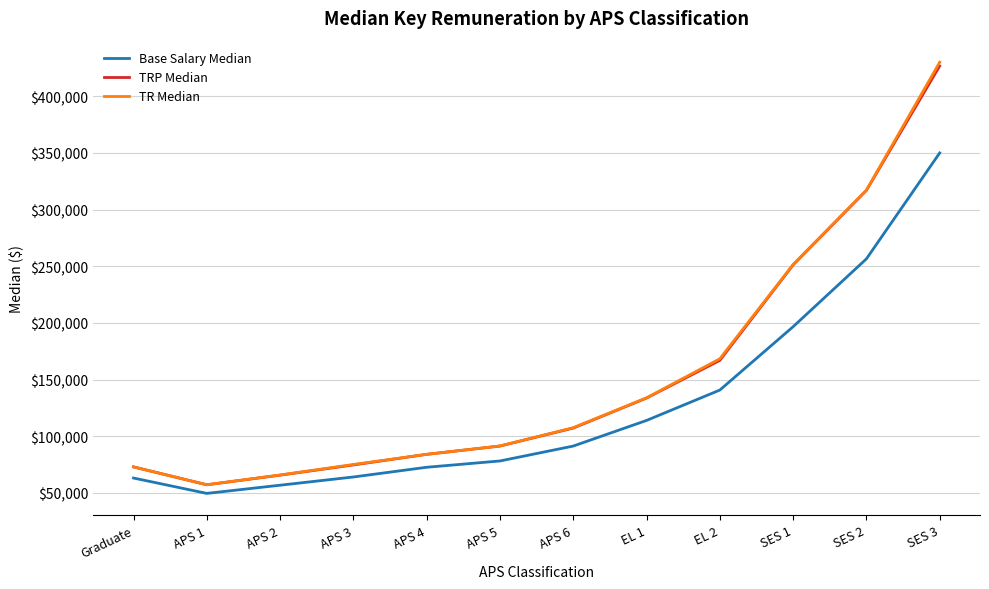

What is the minimum value shown in the chart?

49460